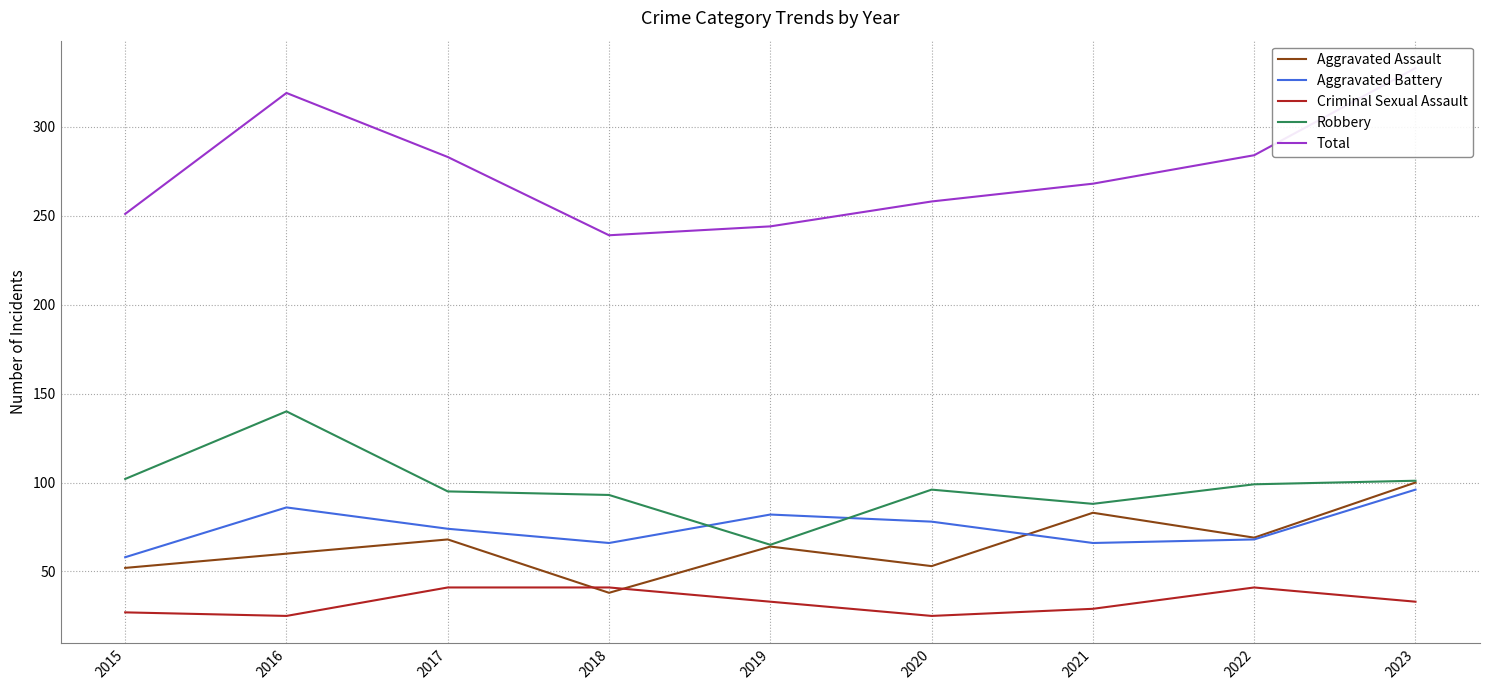

What is the greatest value displayed?

333